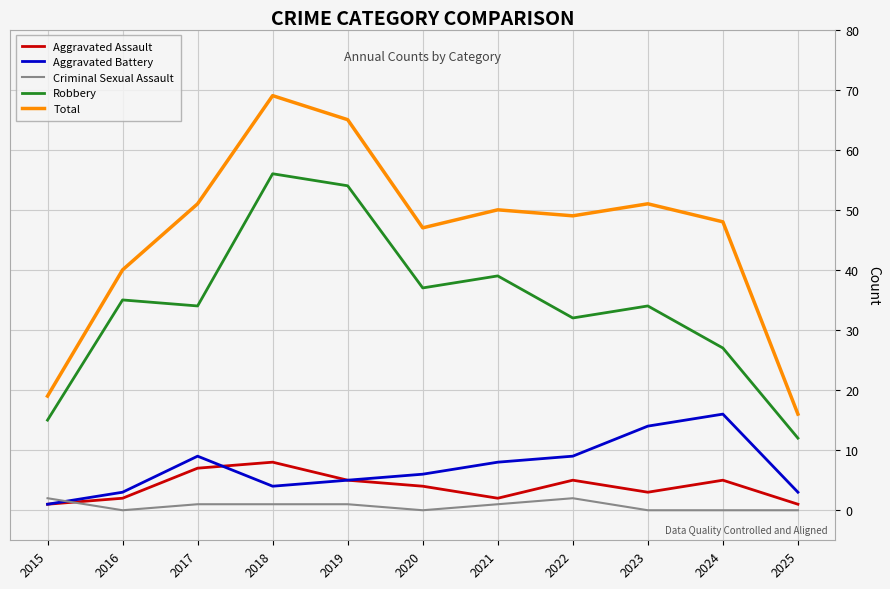

Is the value of Aggravated Assault at 2017 greater than the value of Robbery at 2018?

No